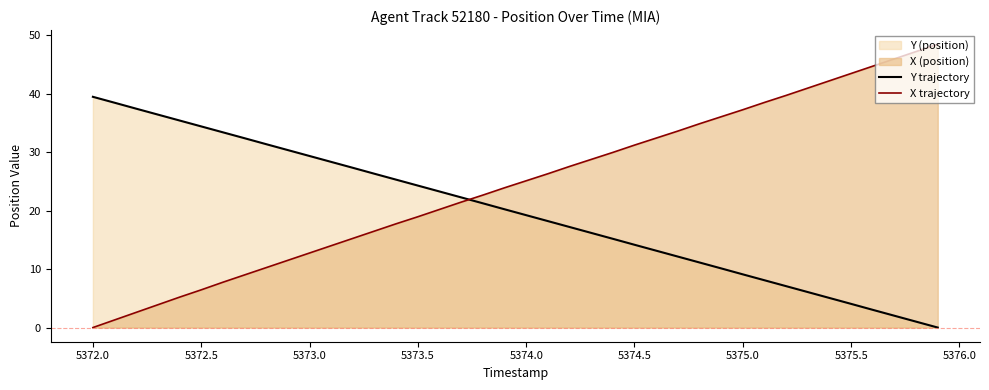

List the series in order of their peak value, lowest first.

Y trajectory, X trajectory